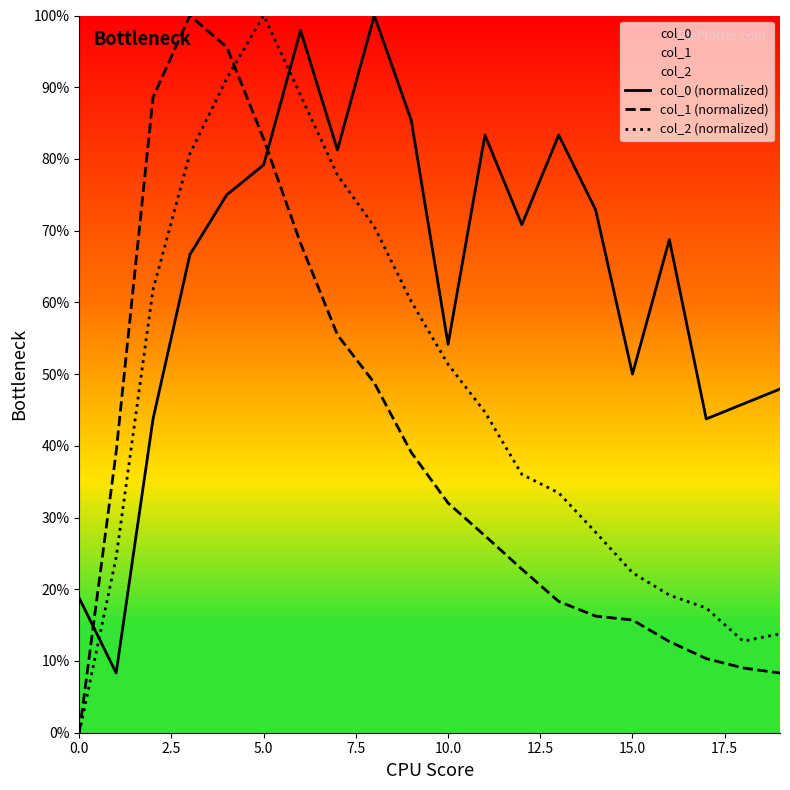

What is the approximate value of col_1 (normalized) at 14?

16.3